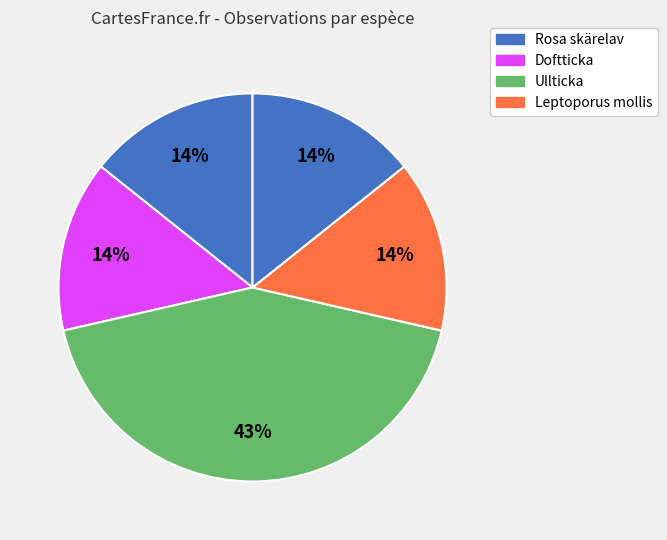

Is there any slice that represents more than half of the pie?

No